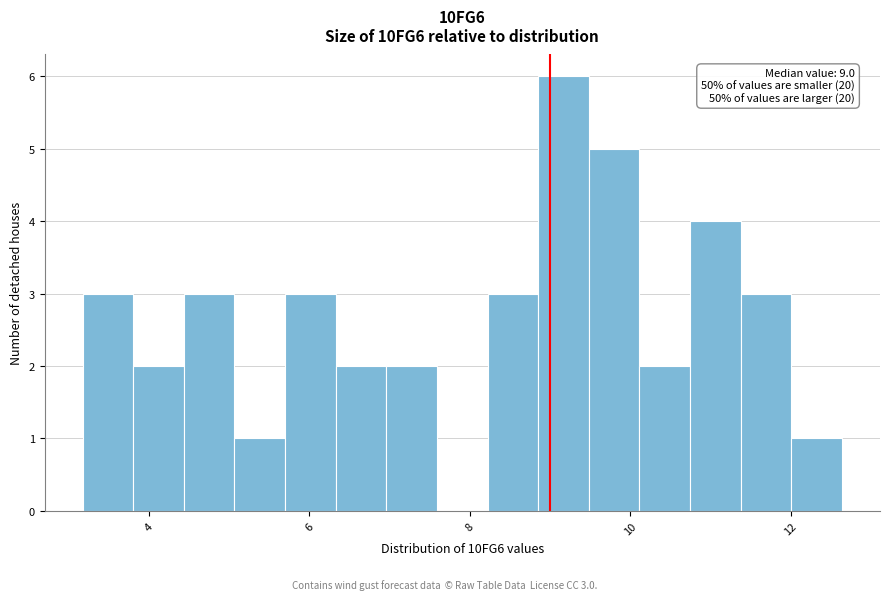

Around what value on the x-axis is the tallest bar? Give the approximate position of its centre, as read against the axis.

9.2